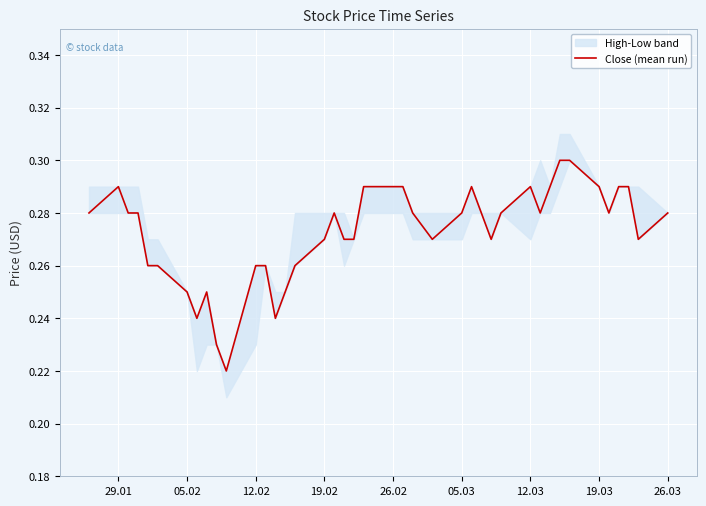

What is the difference between the maximum and minimum values?

0.1